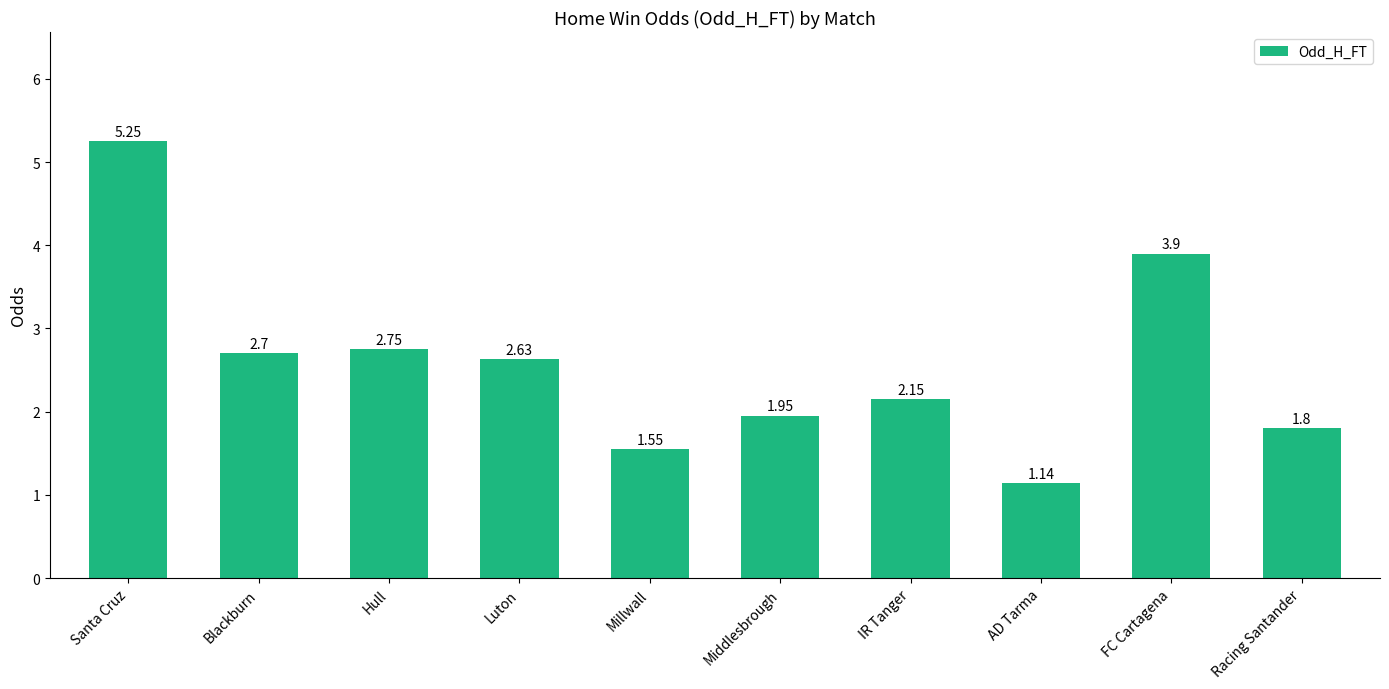

How many bars are there in total?

10